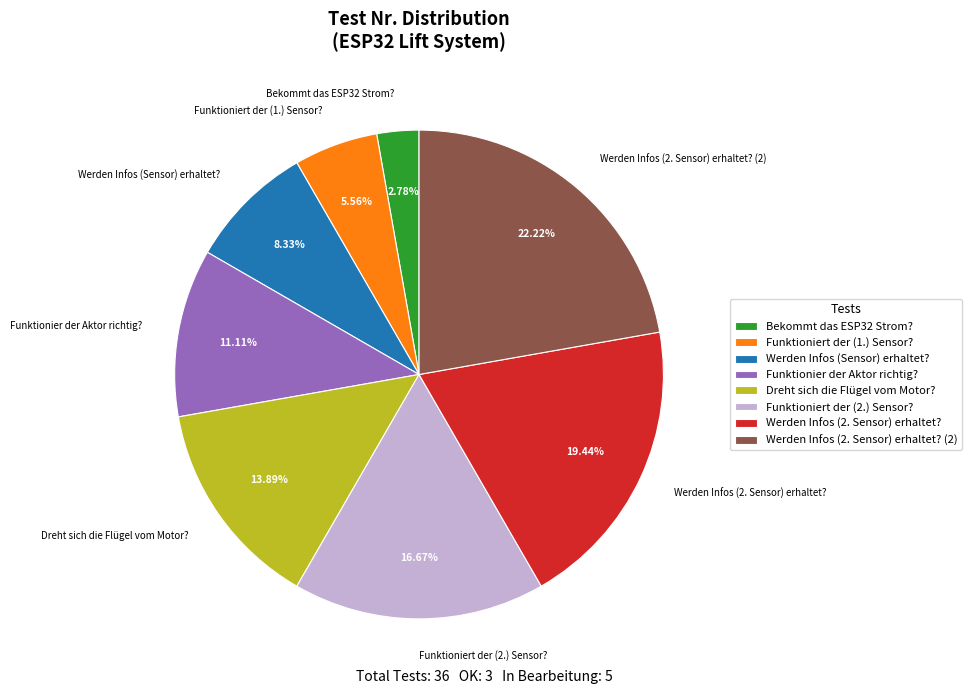

To the nearest percent, what is the combined percentage of Werden Infos (2. Sensor) erhaltet? (2) and Funktionier der Aktor richtig??

33%